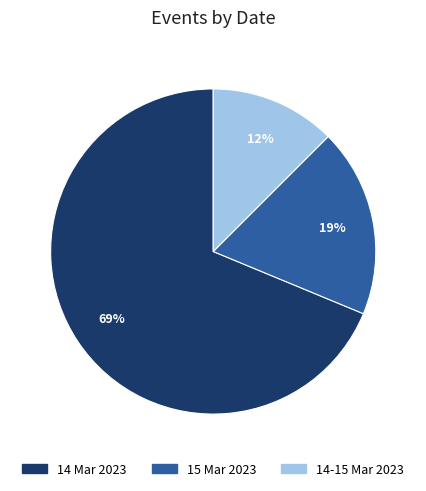

Which has a higher value, 14 Mar 2023 or 14-15 Mar 2023?

14 Mar 2023